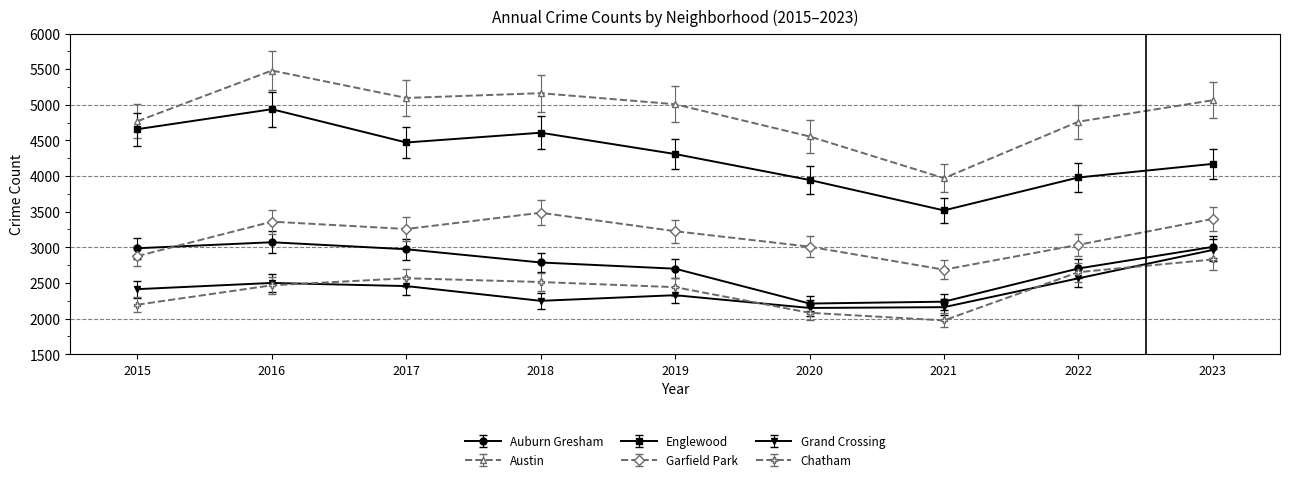

What is the total value across all series at 2021?

16545